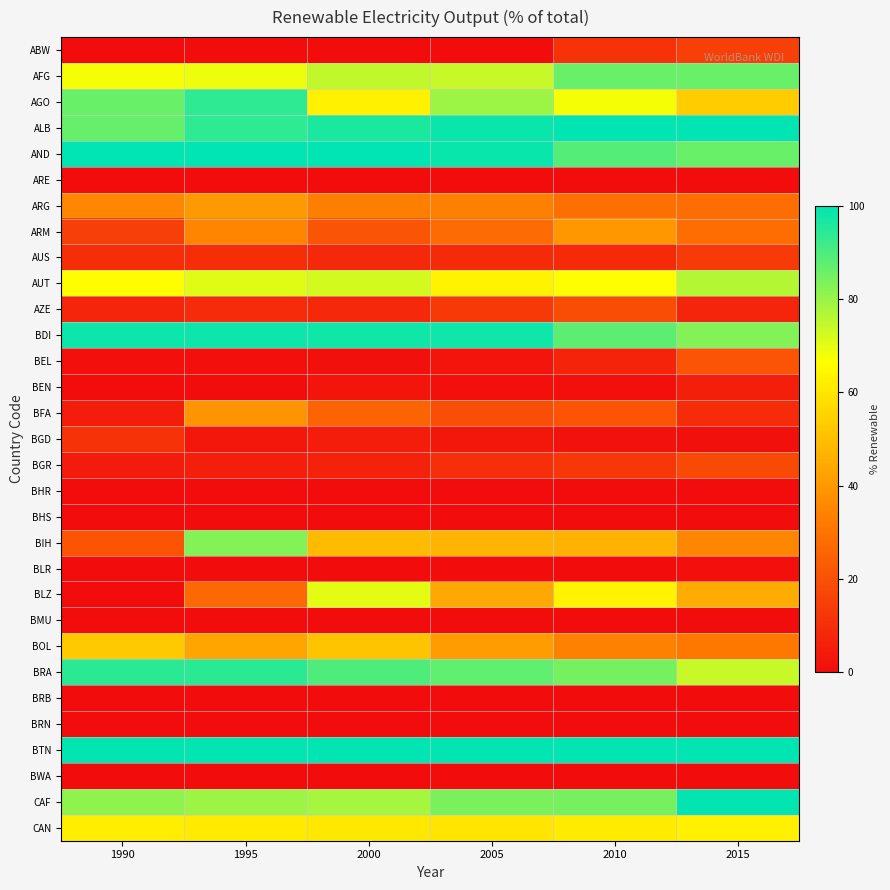

At which category is the sum across all series the highest?

1995